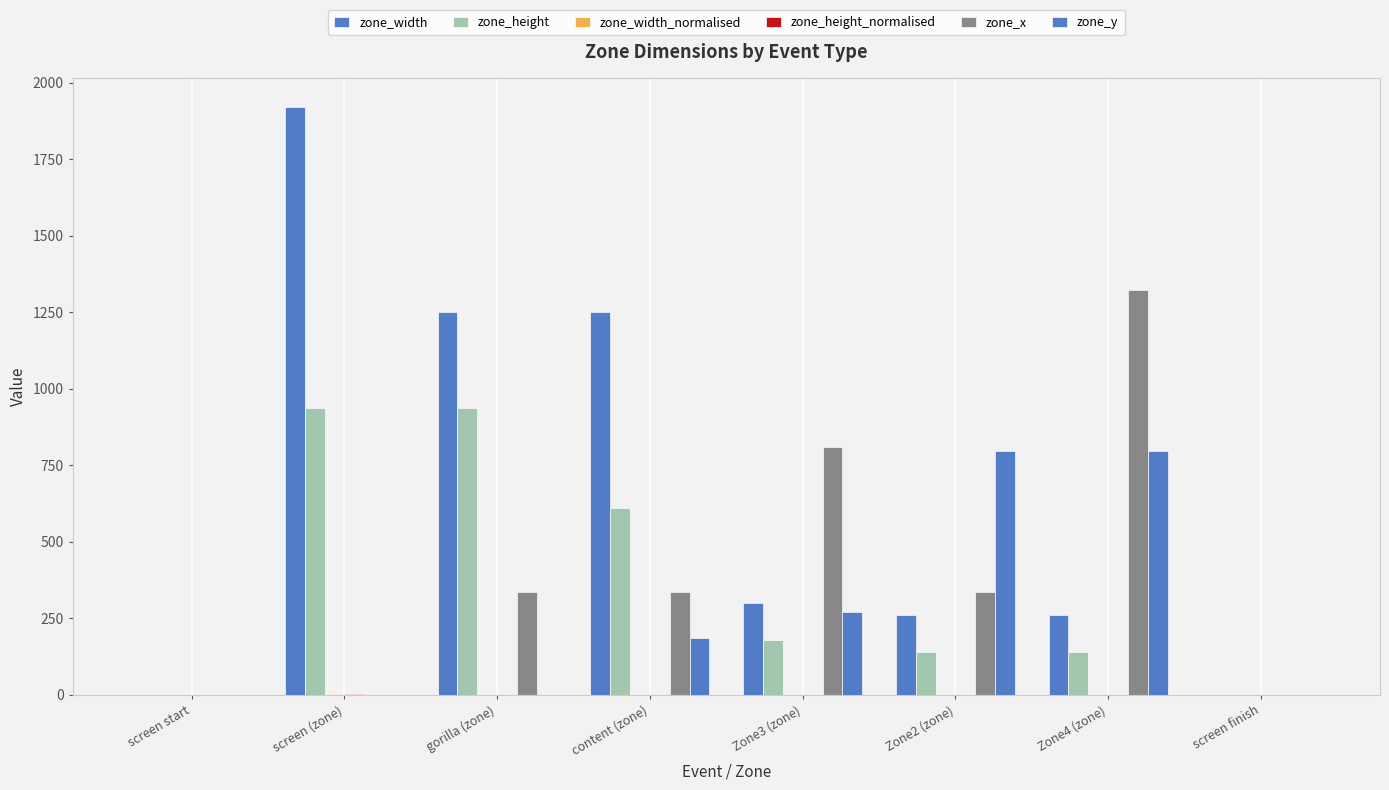

List the series in order of their peak value, highest first.

zone_width, zone_x, zone_height, zone_y, zone_width_normalised, zone_height_normalised